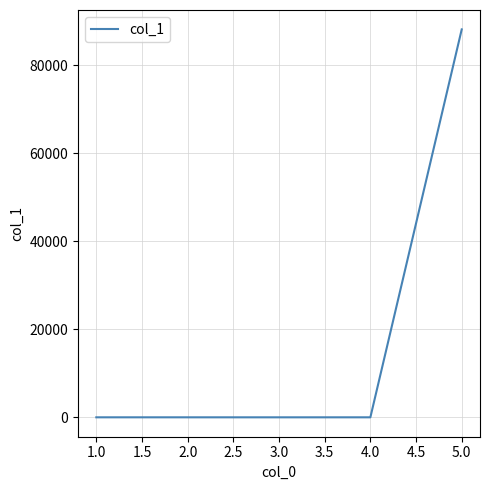

What is the difference between the maximum and minimum values?

88122.9